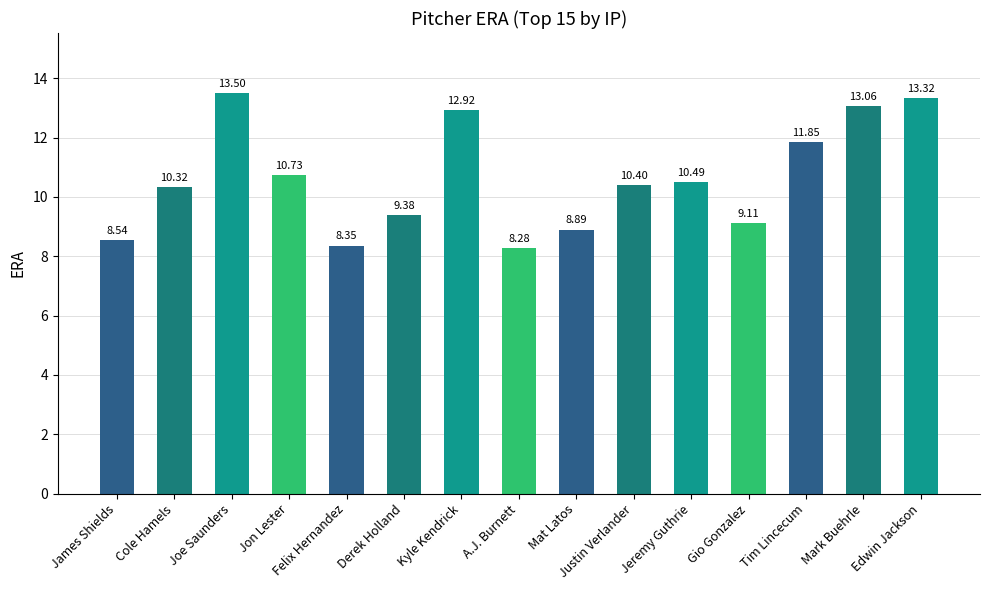

What is the change in value from A.J. Burnett to Jeremy Guthrie?

+2.2